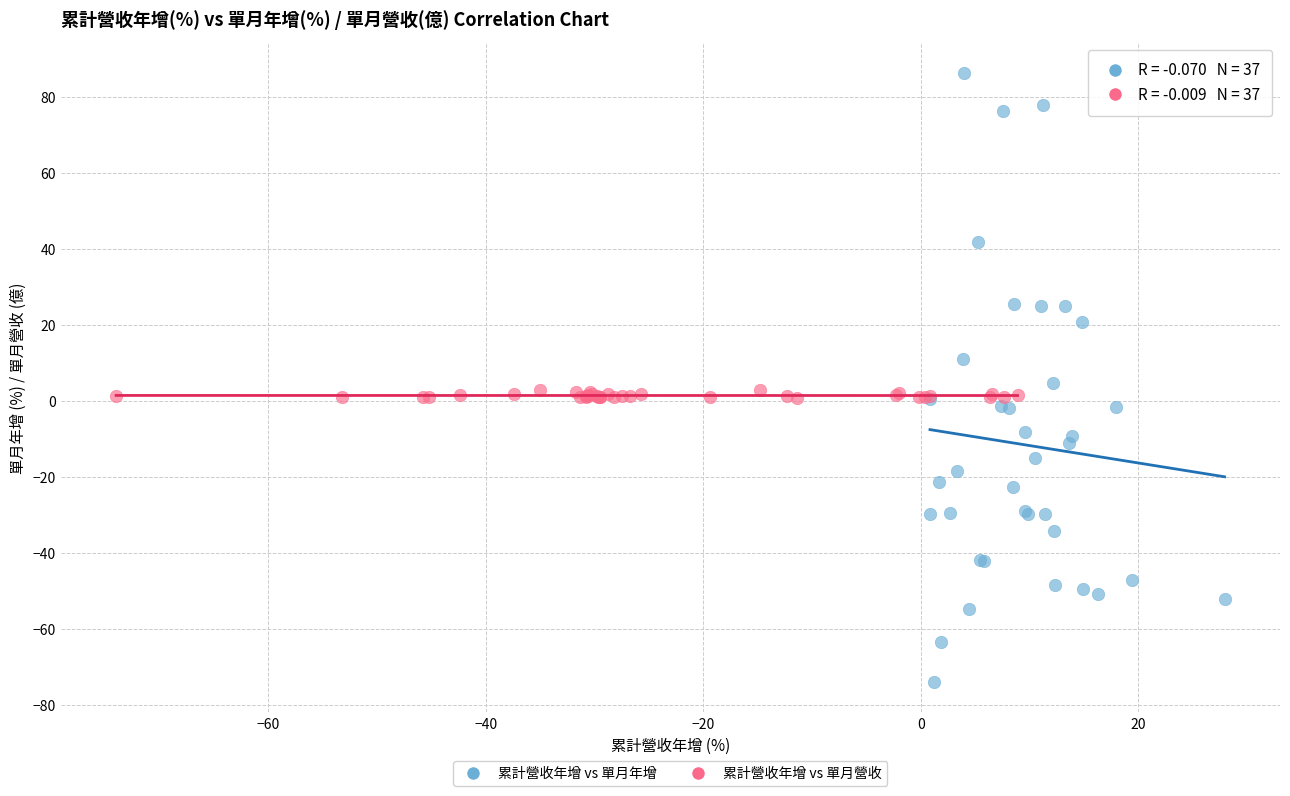

Which series contains the highest Y value?

累計營收年增 vs 單月年增